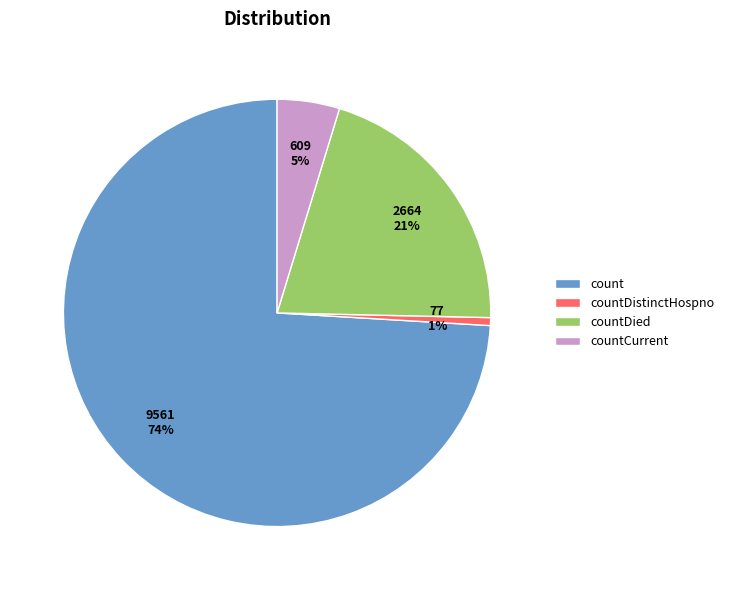

To the nearest percent, what is the difference between the countDied and countCurrent slice percentages?

16%